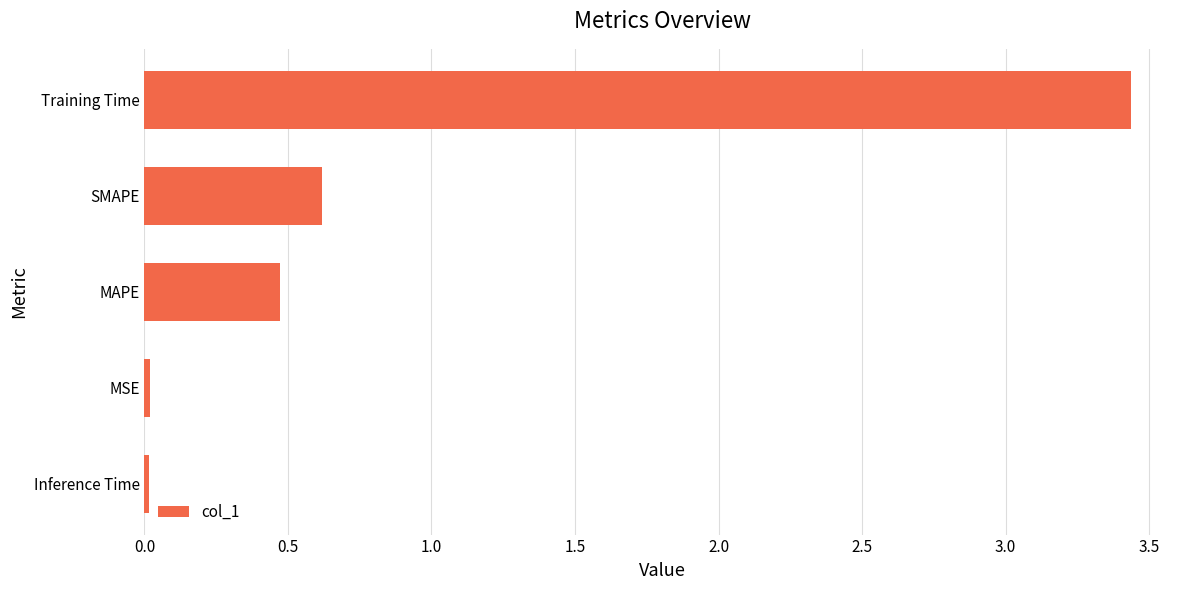

What is the difference between the second highest and second lowest values?

0.6